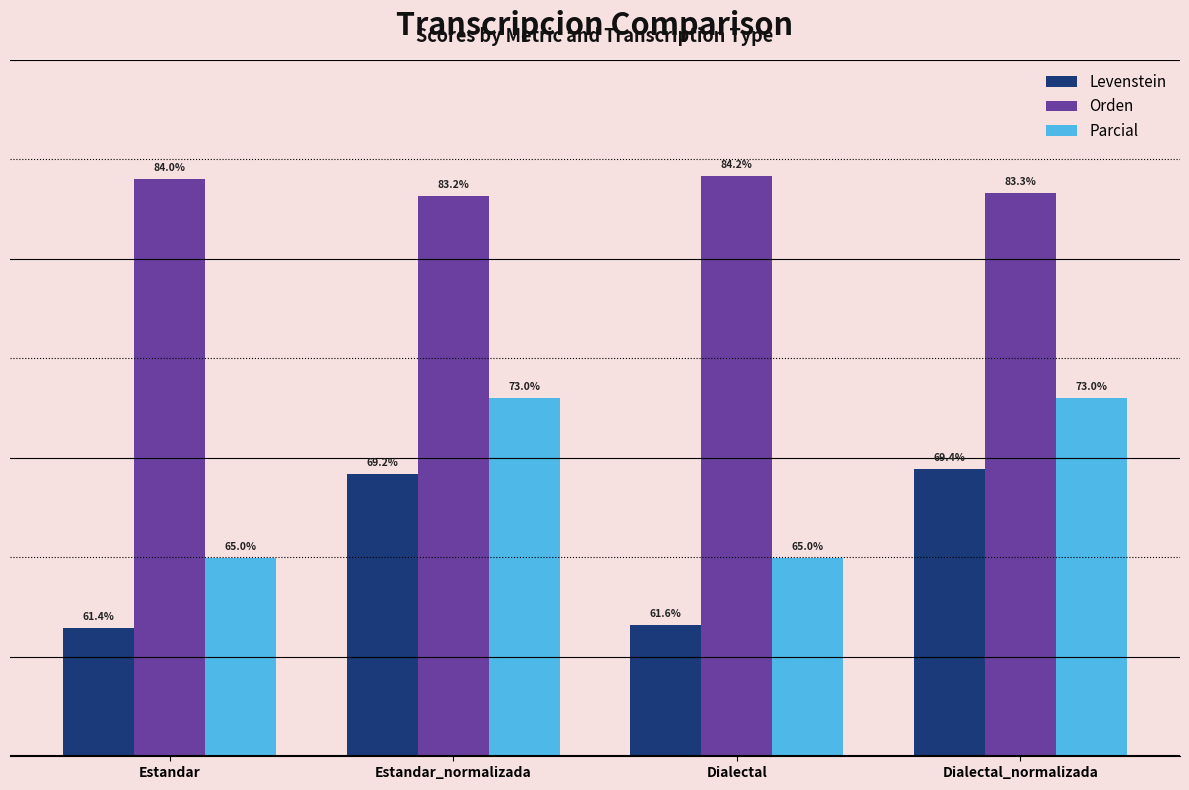

What is the spread (max minus min) of values at Dialectal?

22.5